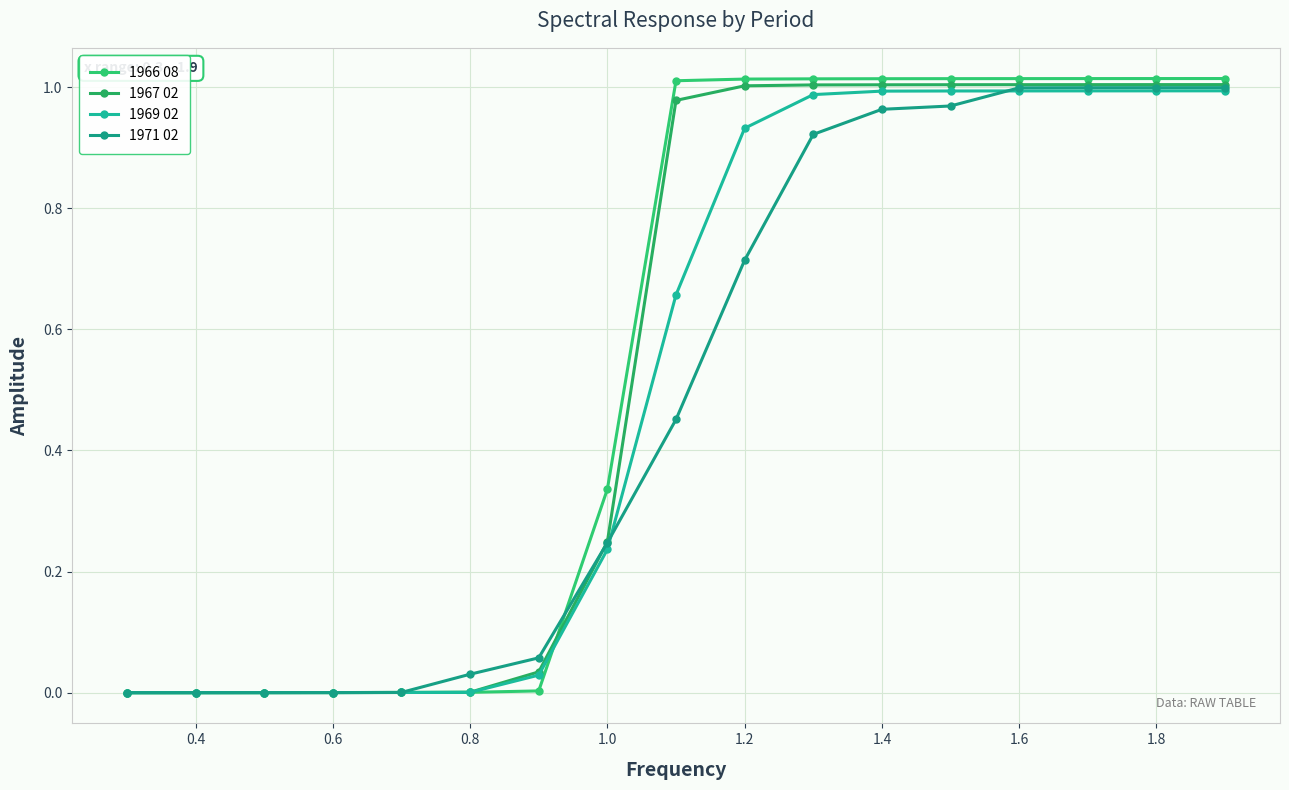

How many lines are shown in the chart?

4